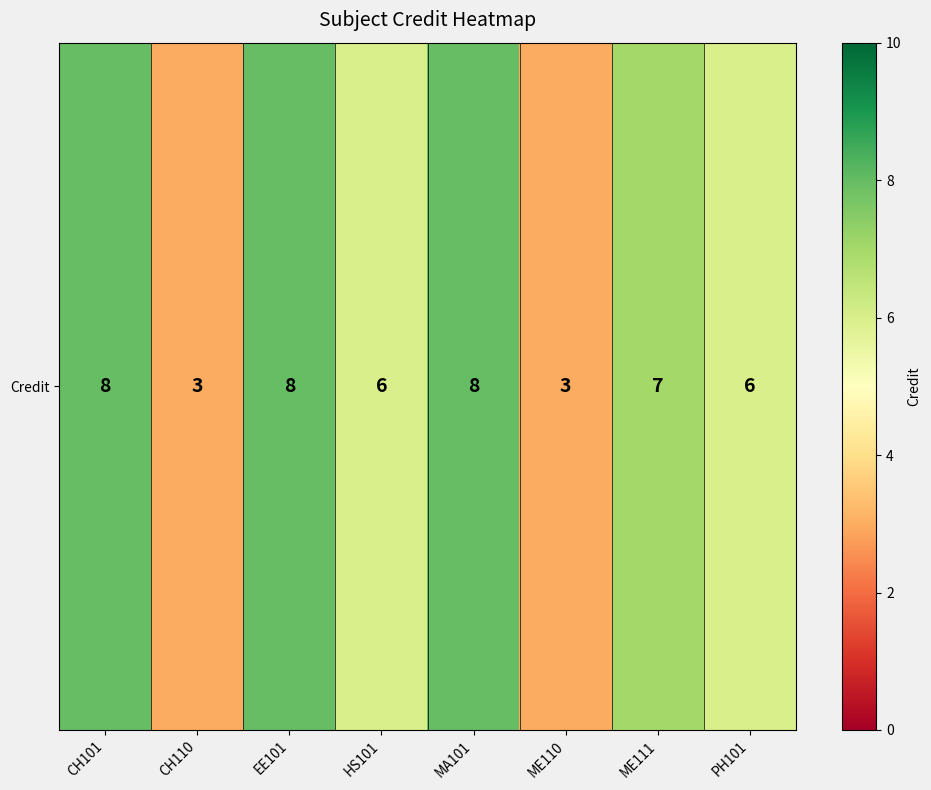

What is the approximate value at CH110?

3